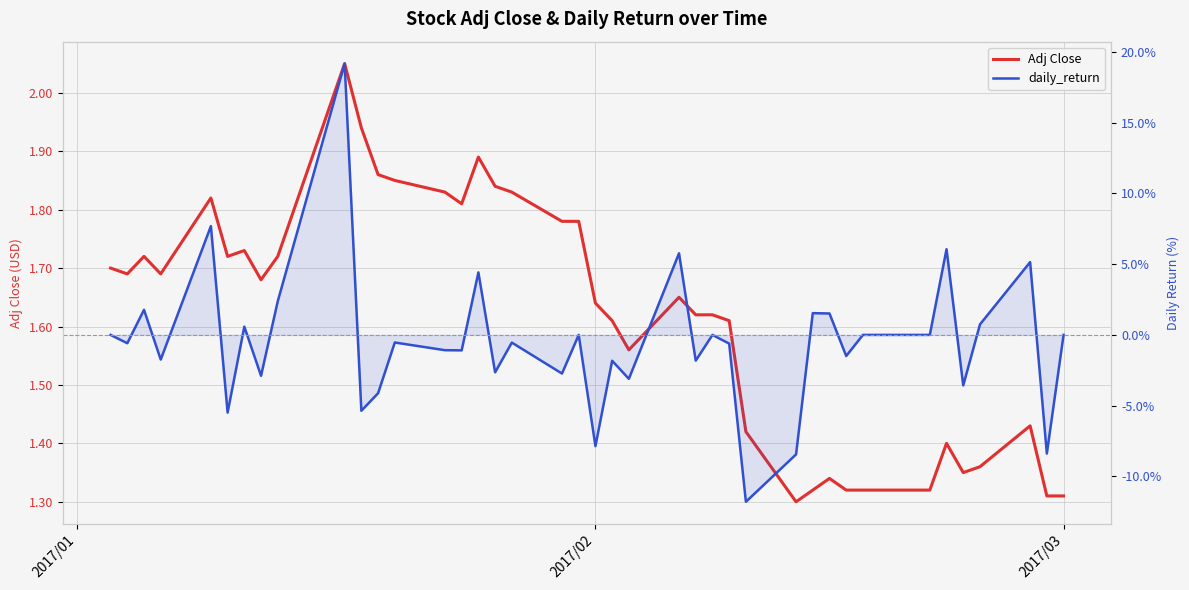

How many data points in daily_return are above 0?

12